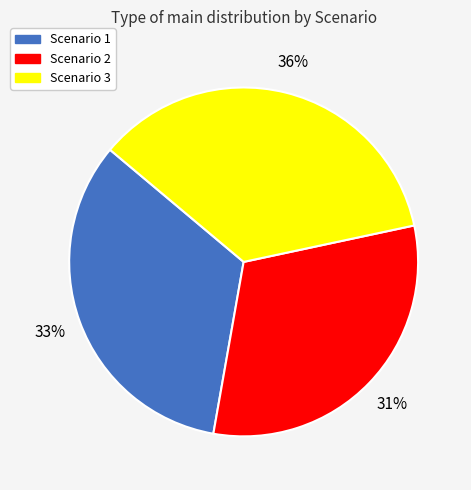

To the nearest percent, what is the combined percentage of Scenario 2 and Scenario 1?

64%